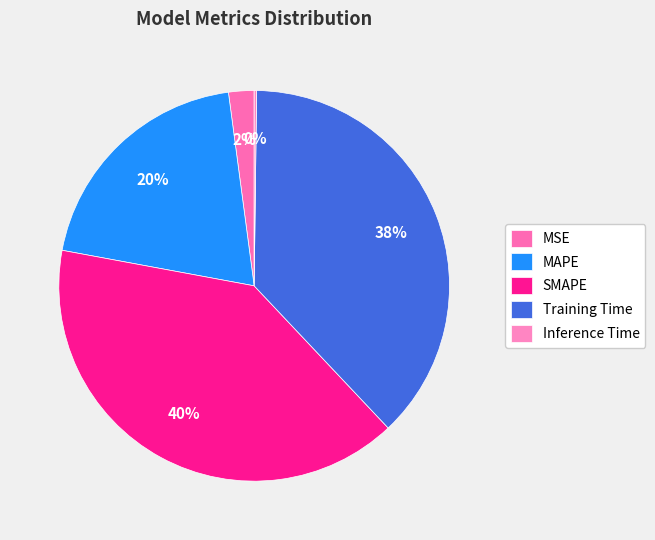

True or false: Inference Time accounts for 1% of the total.

False